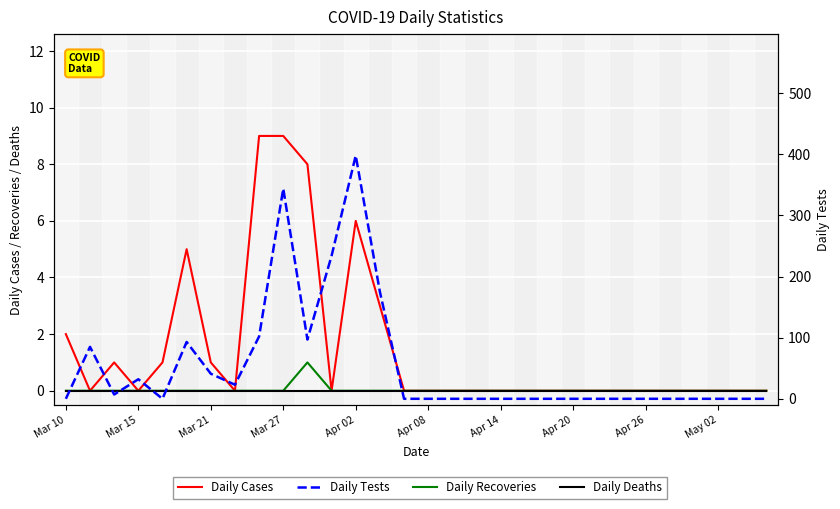

List the series in order of their peak value, lowest first.

Daily Deaths, Daily Recoveries, Daily Cases, Daily Tests